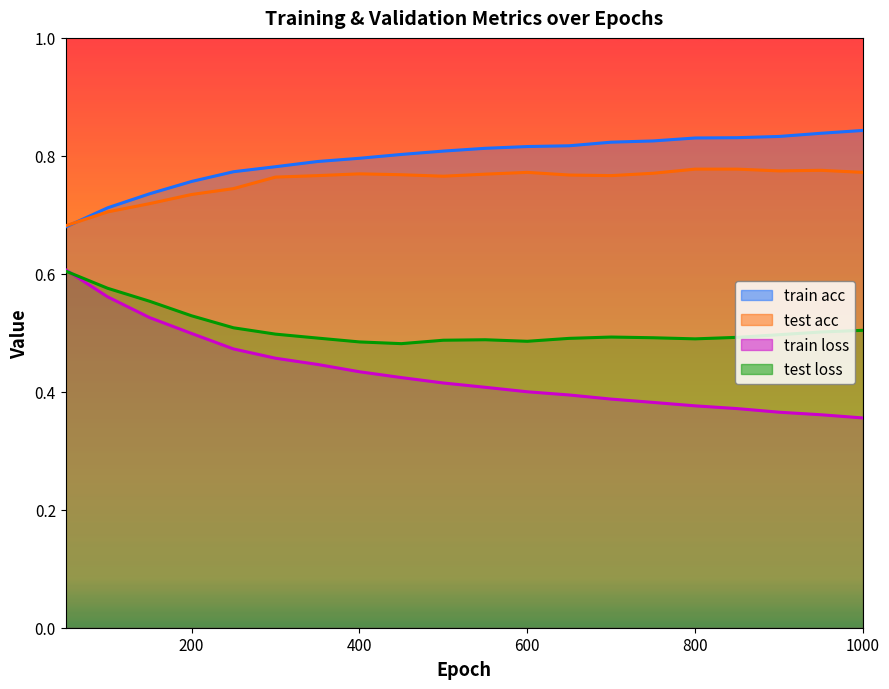

What is the difference between the maximum and minimum values in the test loss series?

0.1